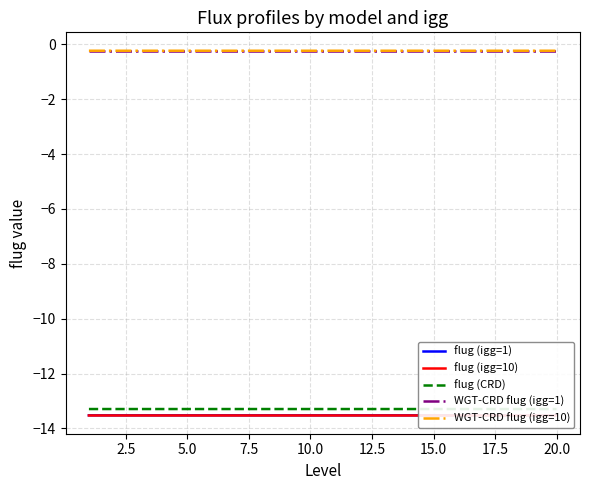

Does the chart have visible grid lines?

Yes